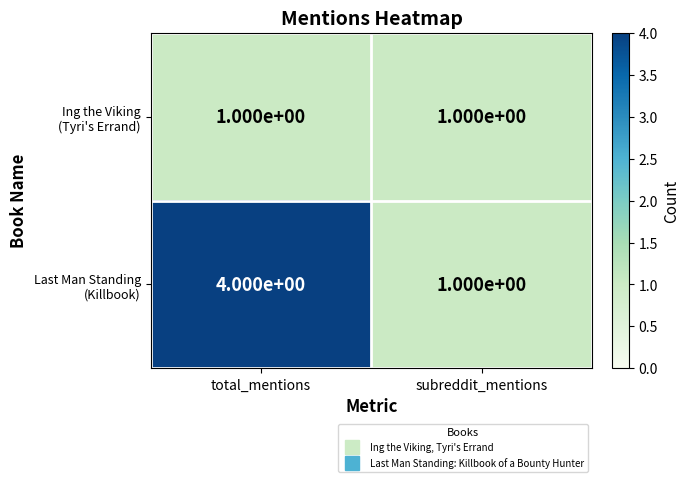

At which category is the sum across all series the highest?

total_mentions